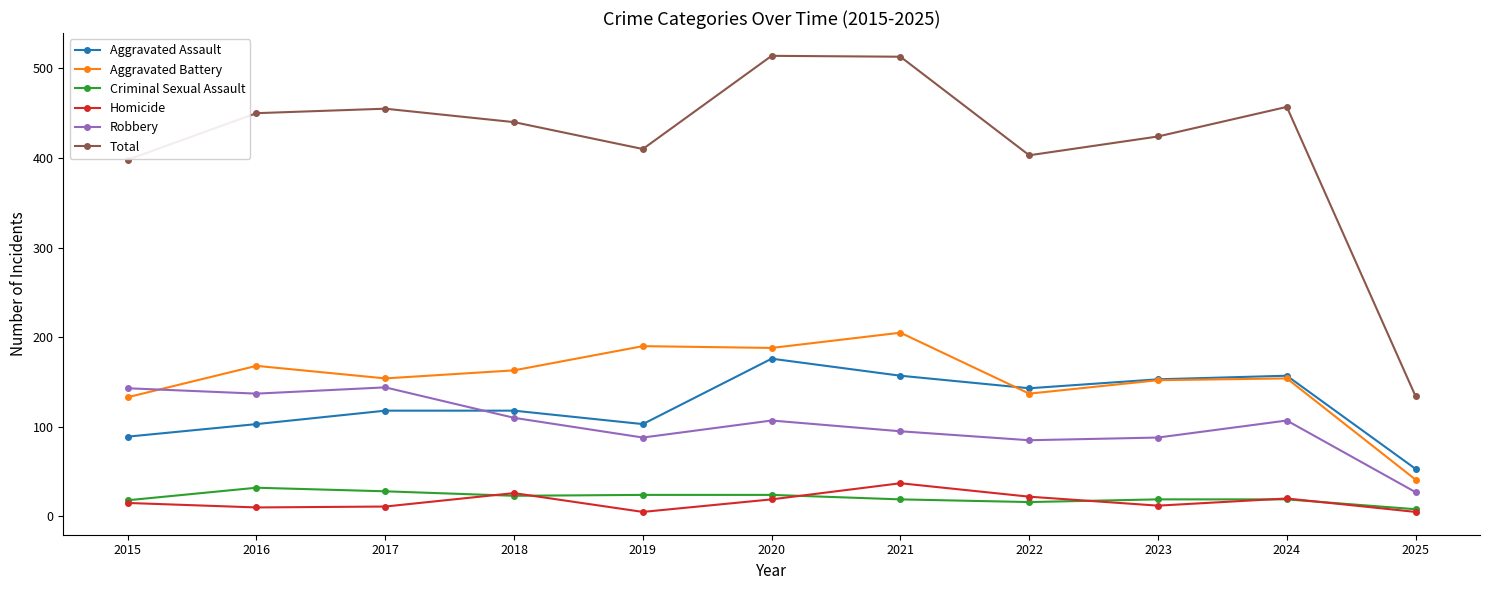

What is the spread (max minus min) of values at 2017?

444